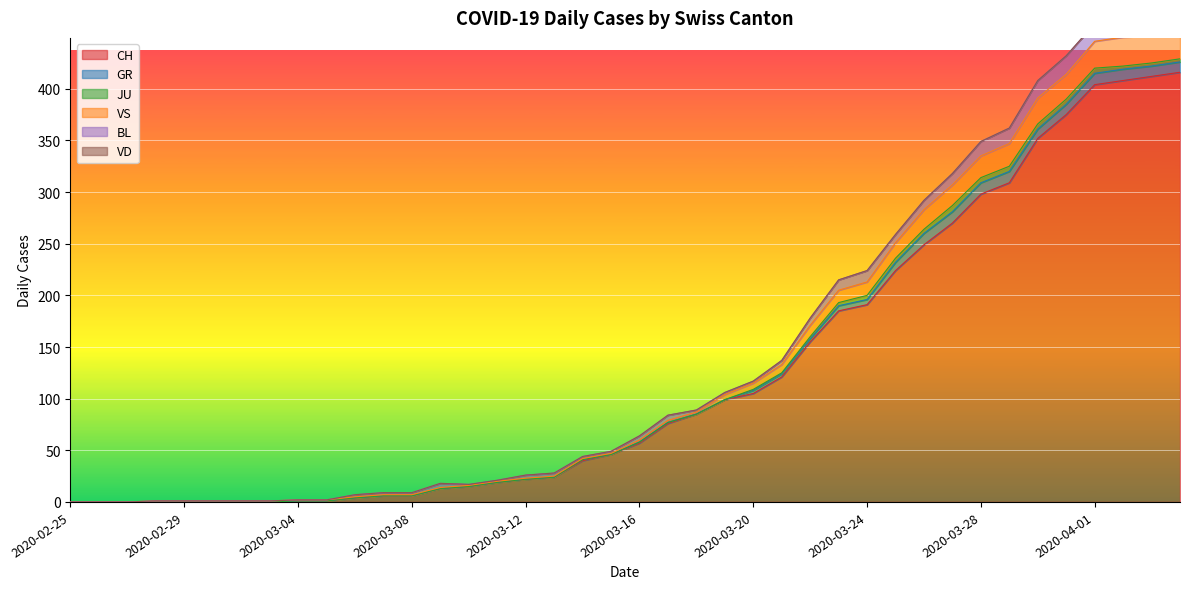

At 2020-03-23, list the series in order from largest to smallest.

CH, VS, BL, GR, JU, VD